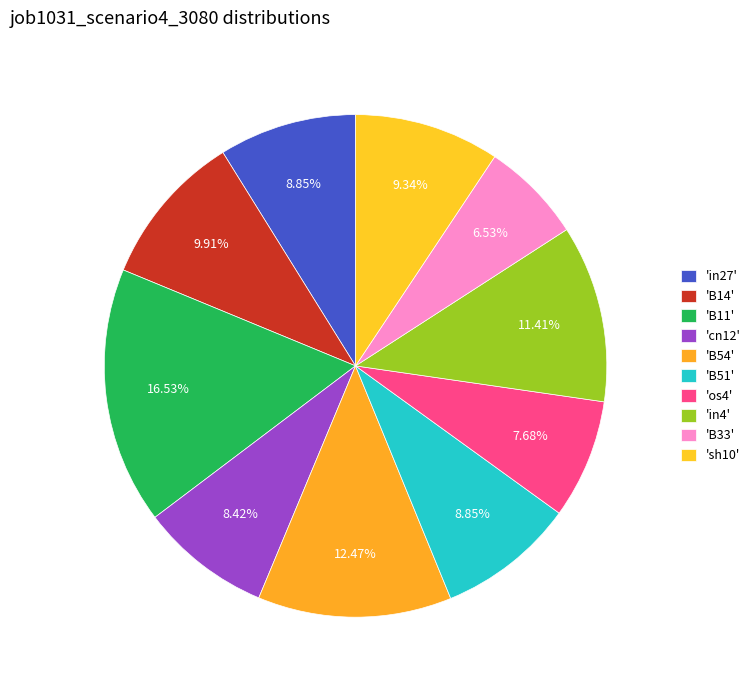

How many slices are in this pie chart?

10